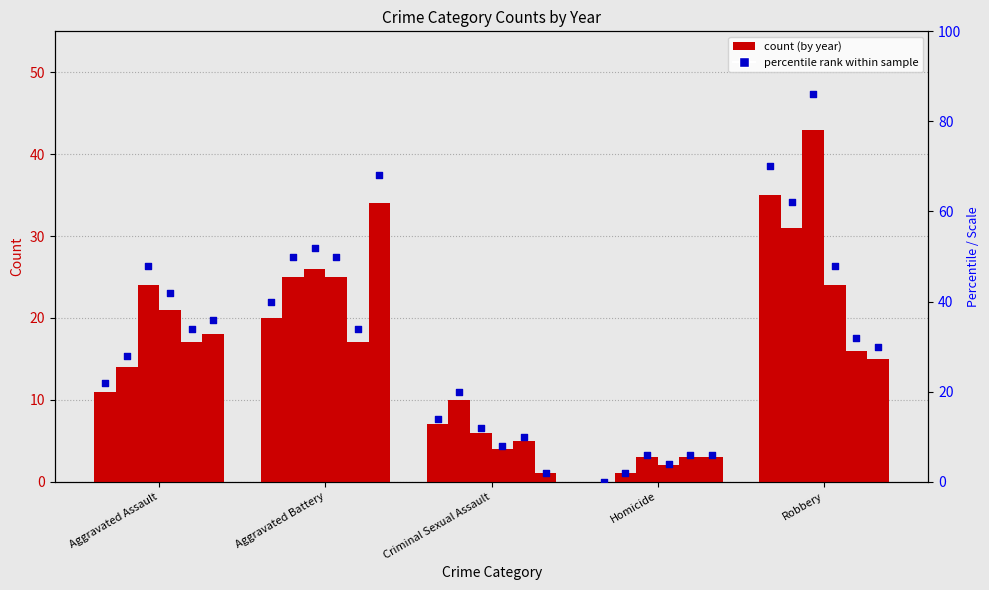

What is the total value across all series at Aggravated Assault?

105